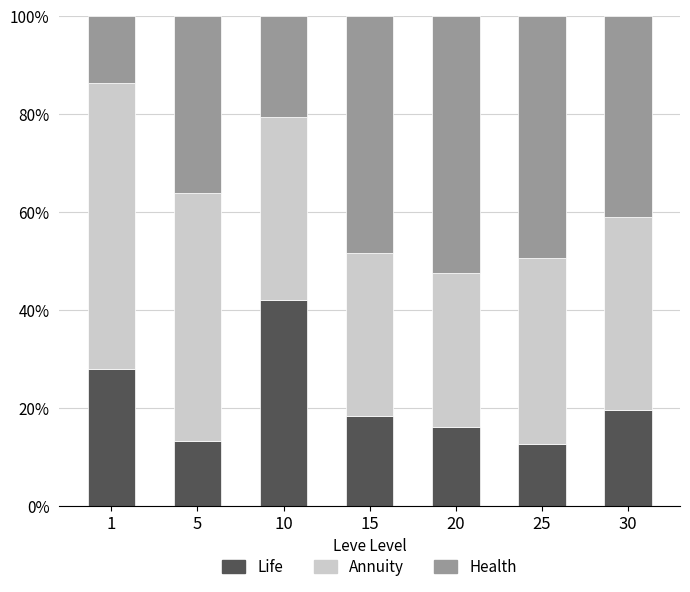

What is the minimum value for Life?

12.6